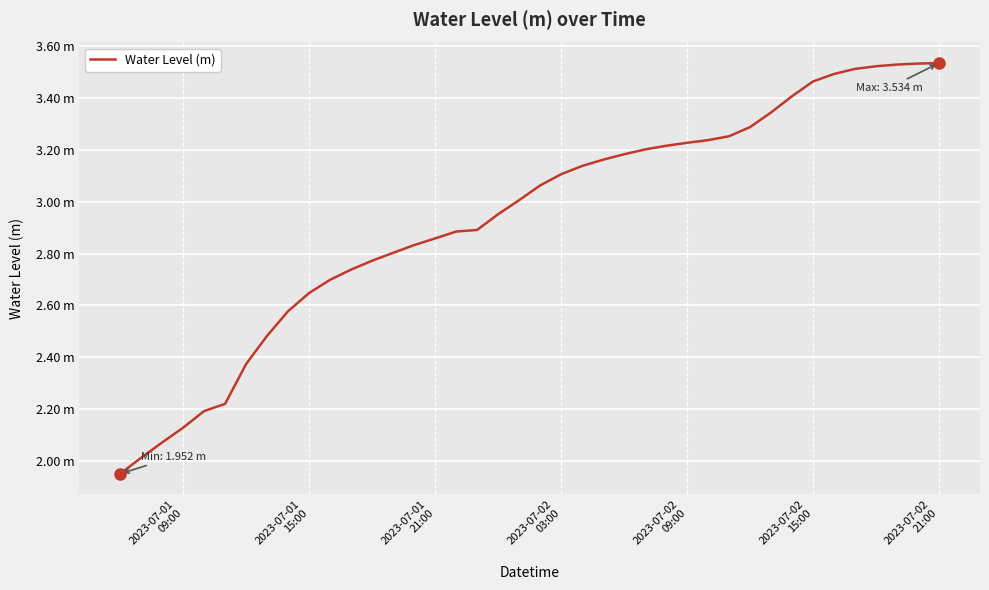

Is this an area chart (filled region under the line)?

No